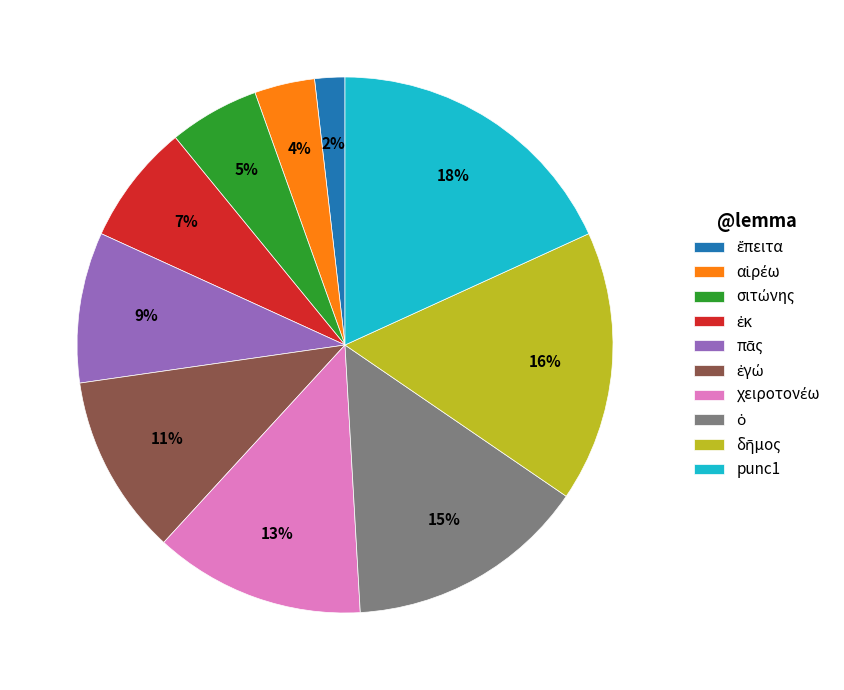

Is there any slice that represents more than half of the pie?

No